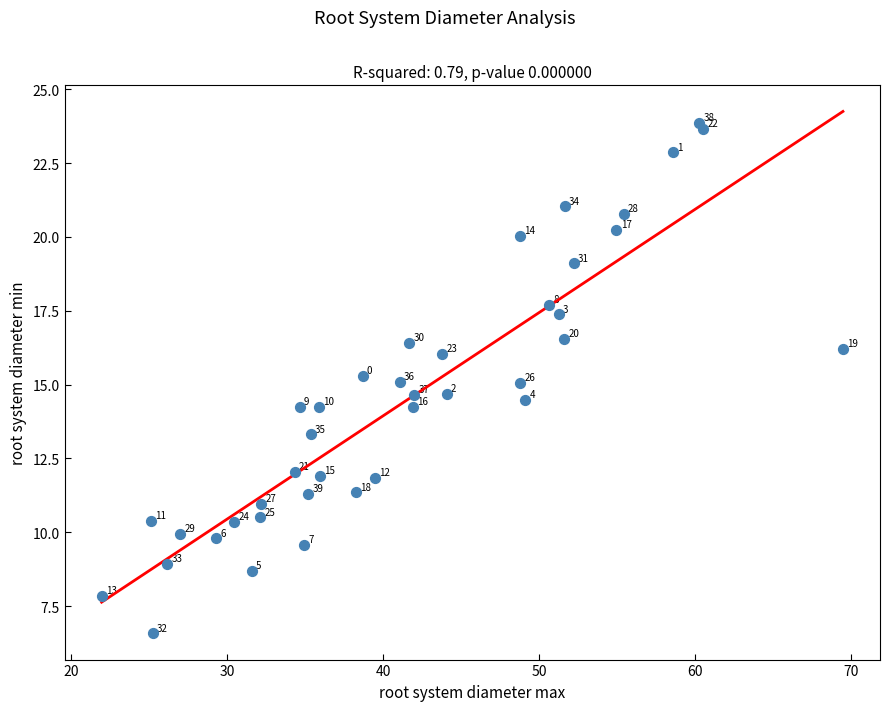

What is the range of Y values (max minus min)?

17.3